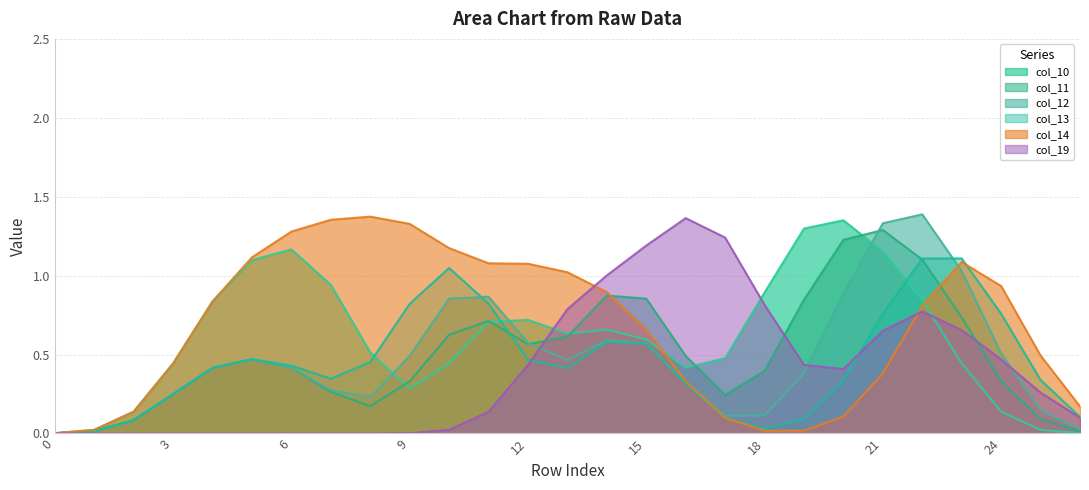

Is it true that col_14 equals 0.4 at 6?

False